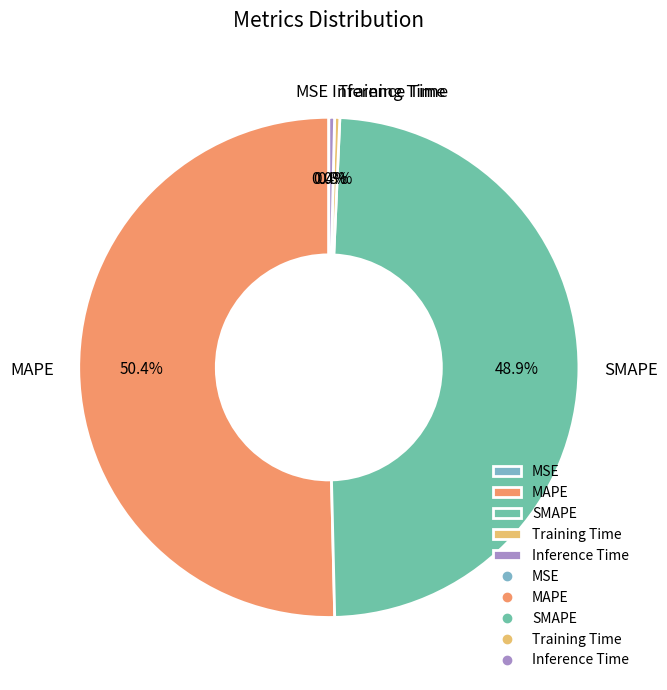

What percentage is NOT represented by MAPE?

49.6%